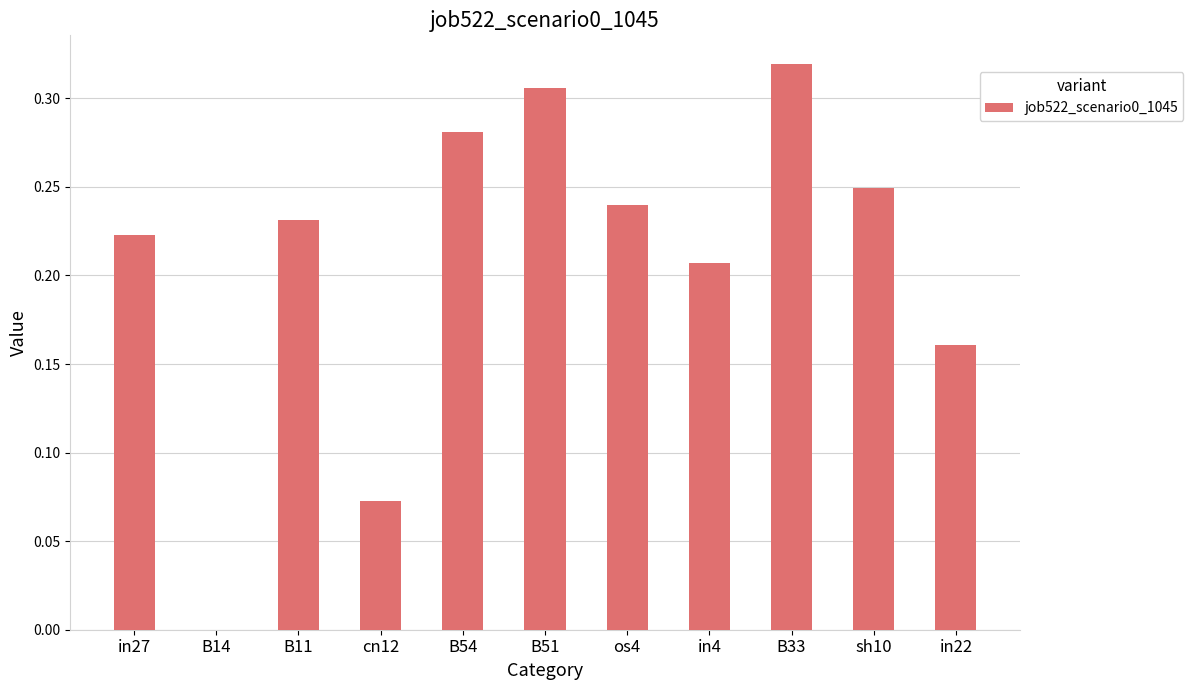

What is the sum of all values?

2.3